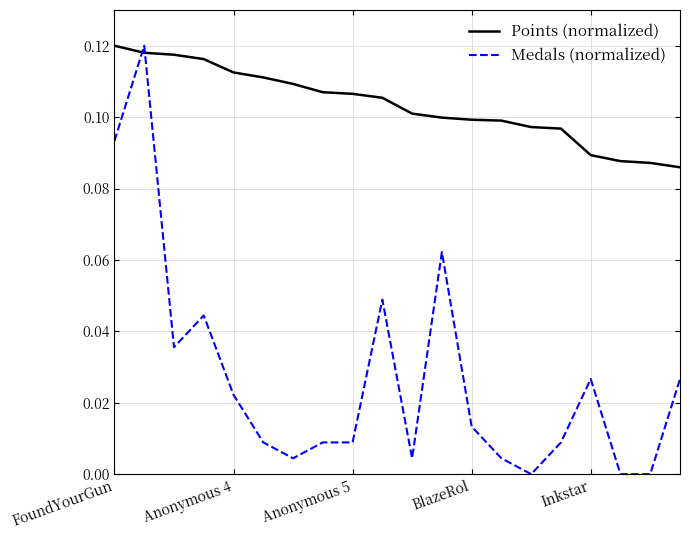

List the series in order of their overall mean, lowest first.

Medals (normalized), Points (normalized)